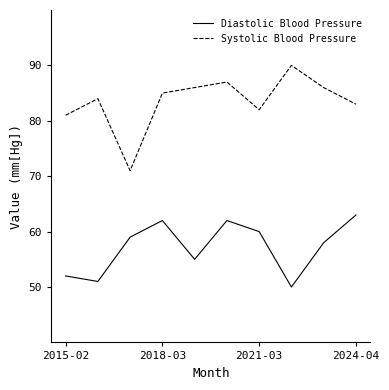

What is the minimum value shown in the chart?

50